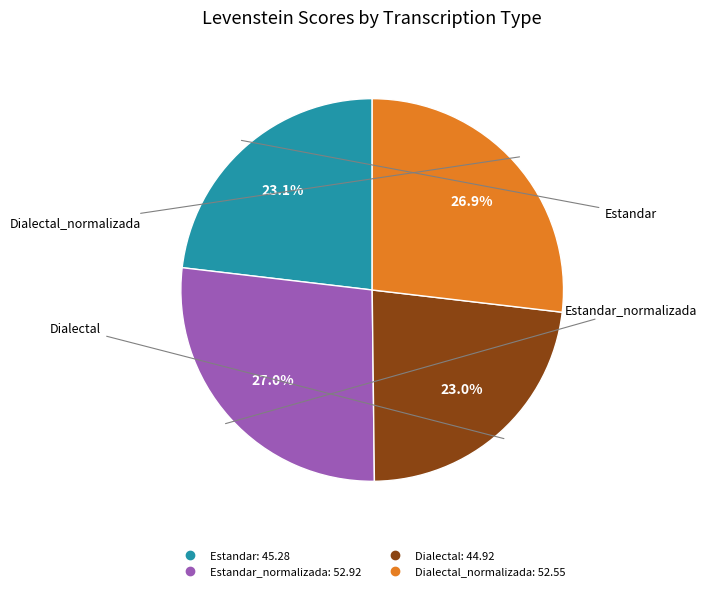

Is there a majority slice in this chart?

No